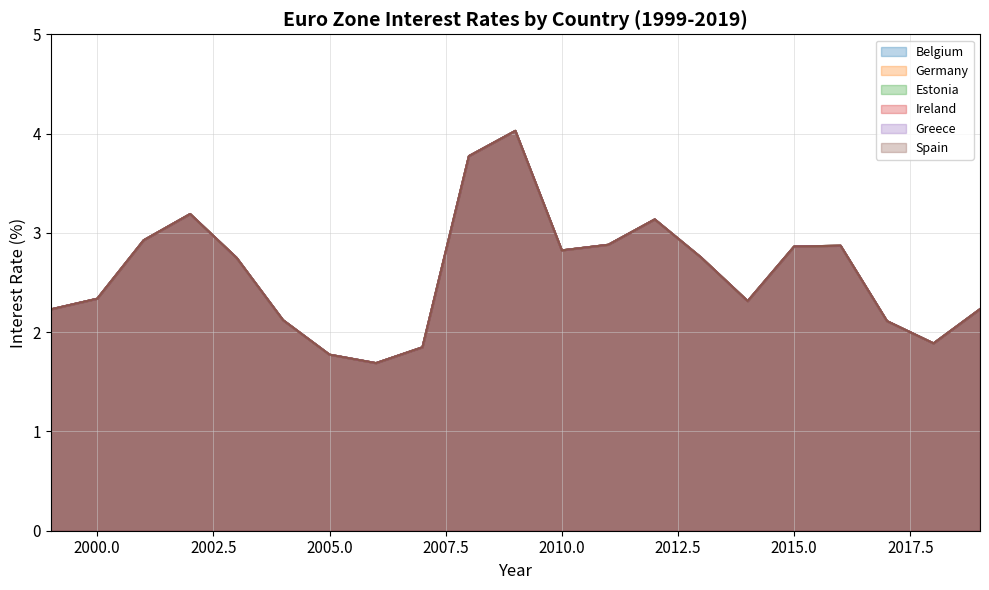

Rank the series at 2018 from highest to lowest value.

Belgium, Germany, Estonia, Ireland, Greece, Spain